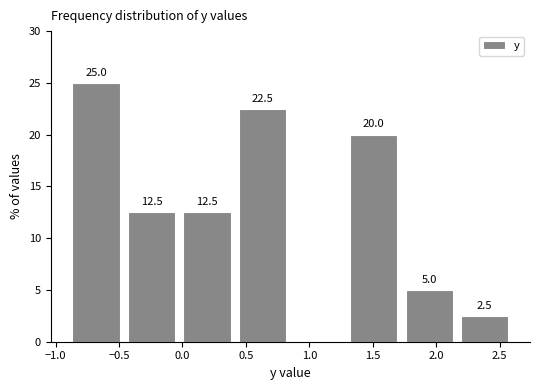

Over which range of the x-axis is the bar tallest?

-0.90 to -0.45